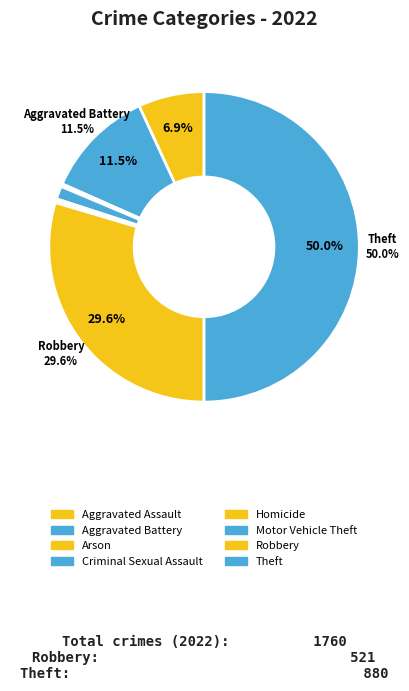

To the nearest percent, what portion does Theft represent?

50%